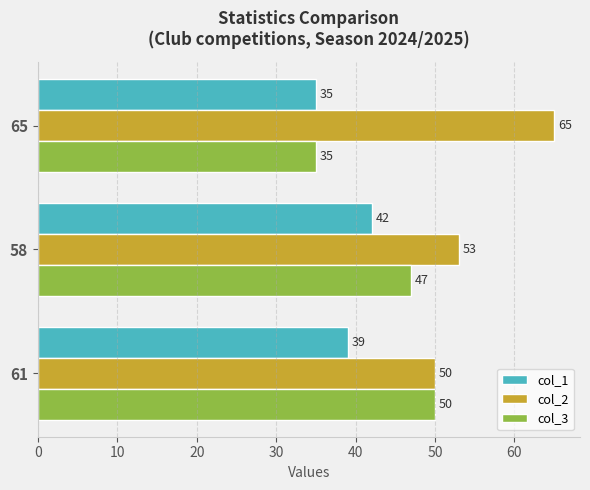

Rank the series by their average value, from highest to lowest.

col_2, col_3, col_1